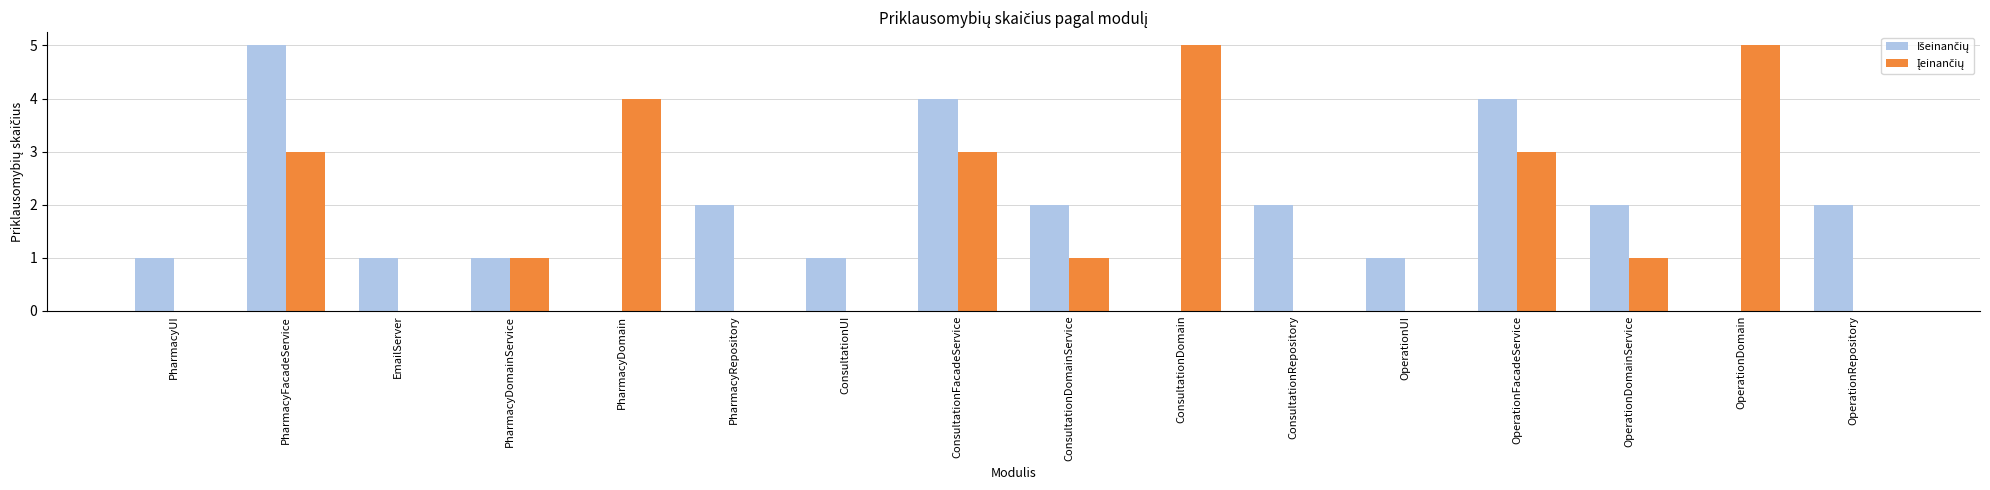

What is the total value across all series at OperationFacadeService?

7